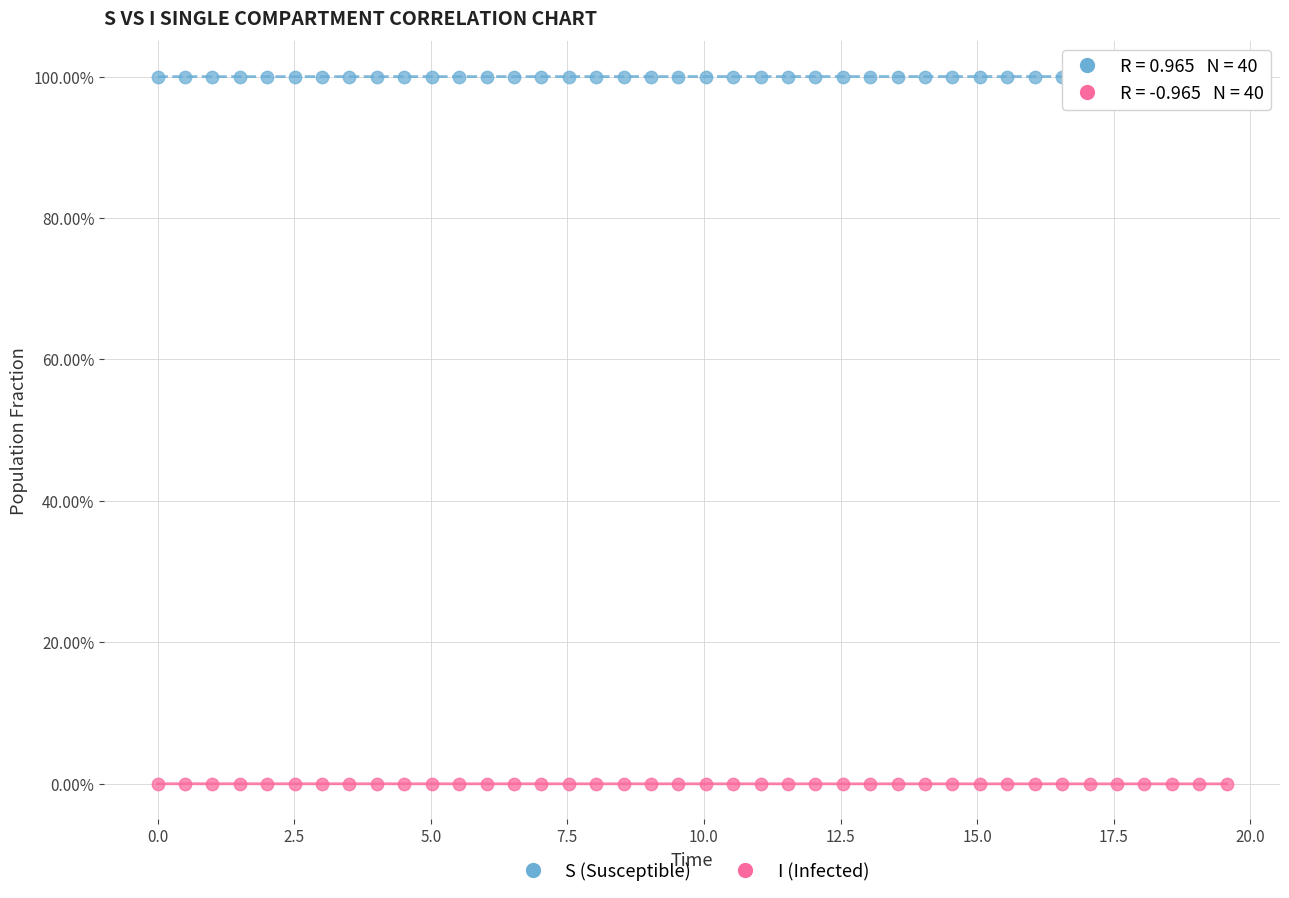

What are all the series names shown in the legend?

S (Susceptible), I (Infected)